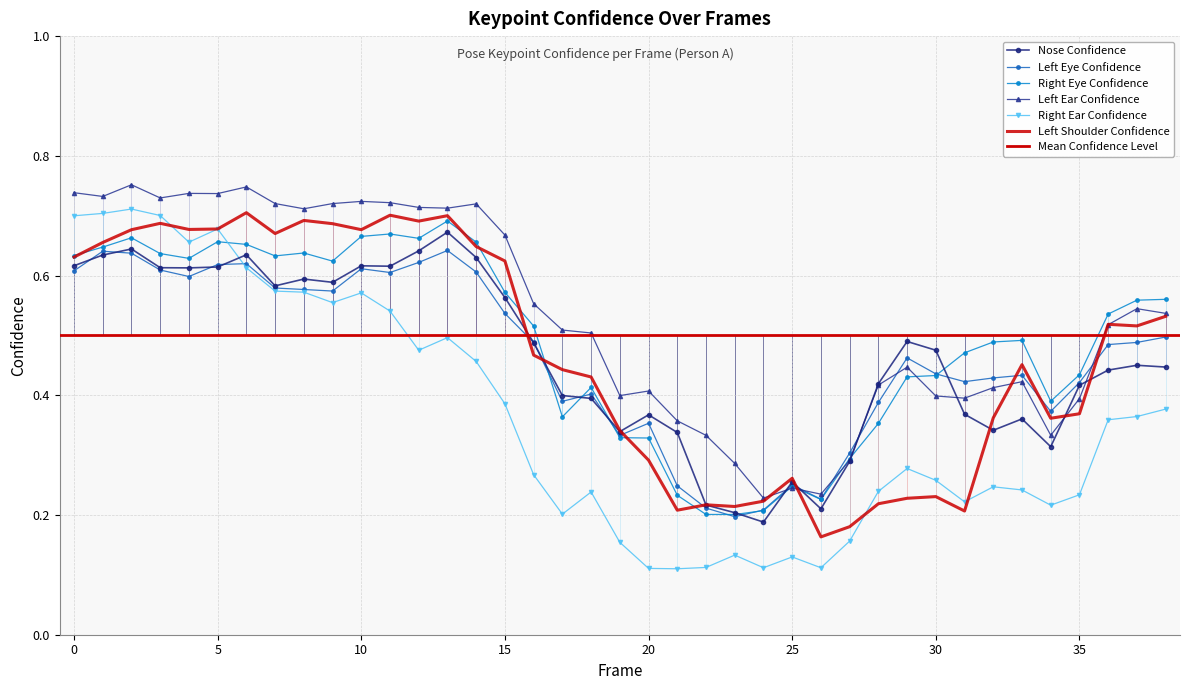

True or false: a_nose_confidence has more than 2 interior local peaks.

True